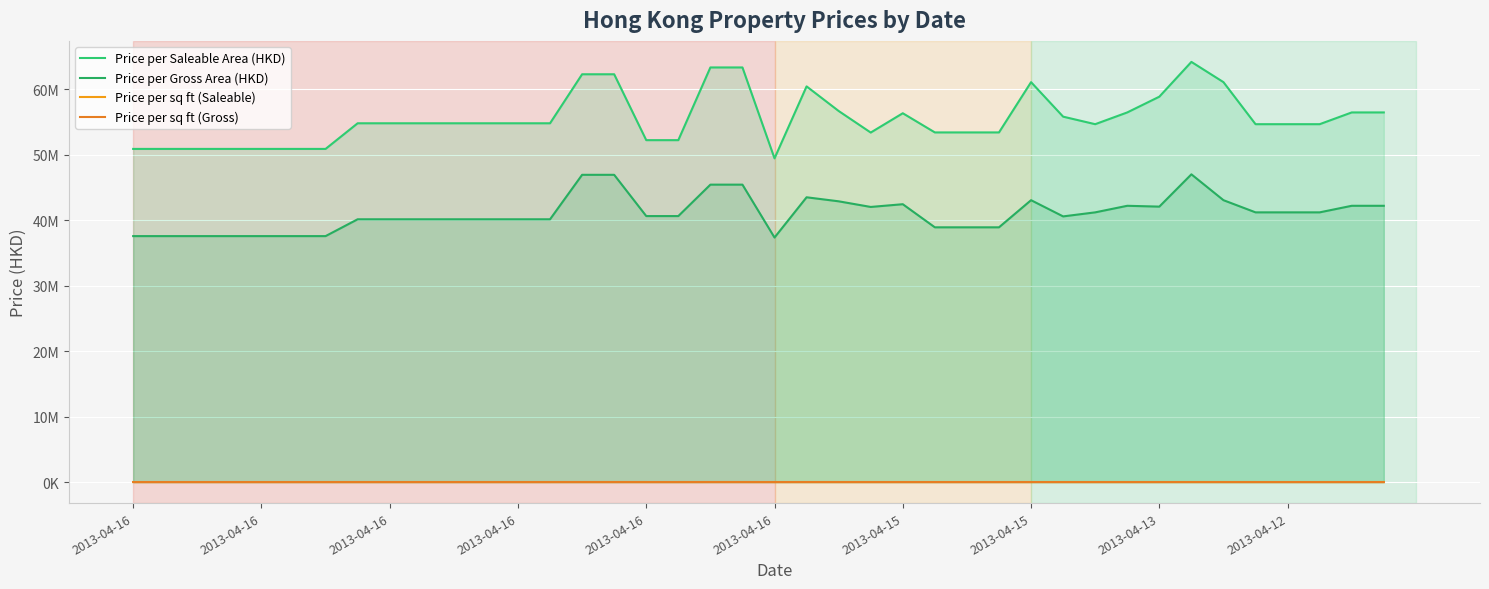

What value does the Price per sq ft (Gross) series have at 2013-04-12?

7424